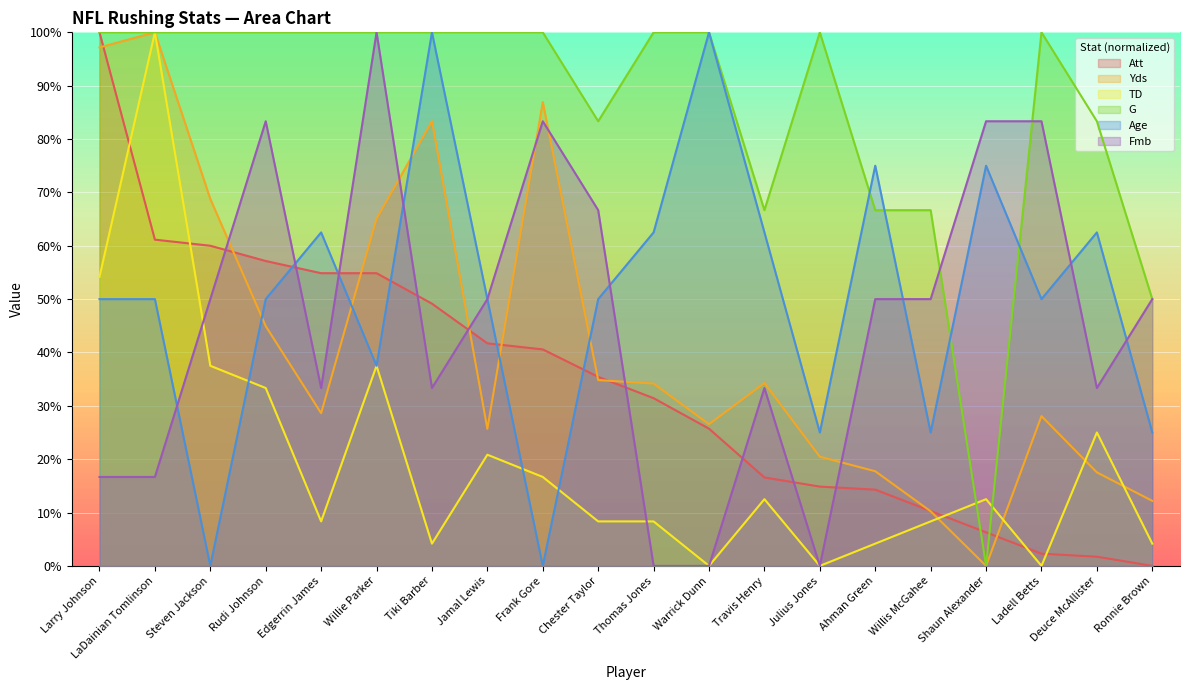

In G, how many points are higher than both neighbors (excluding endpoints)?

2